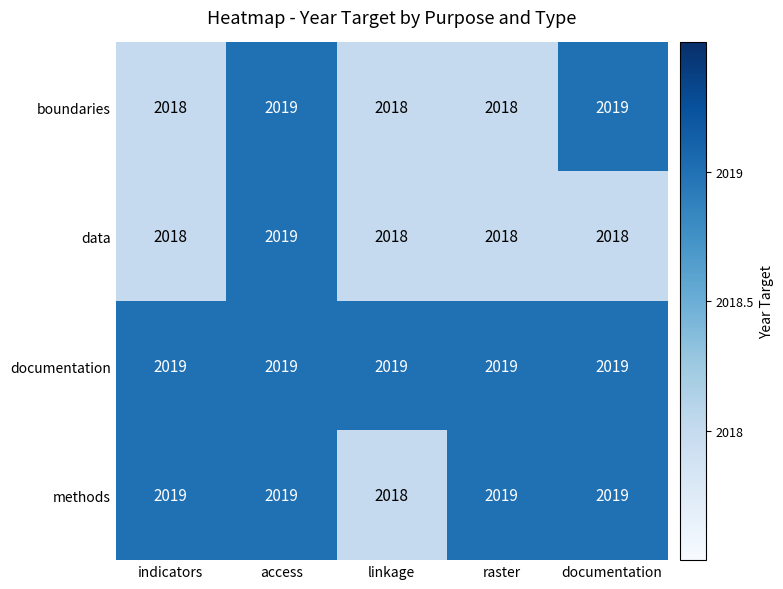

At which category is the sum across all series the highest?

access